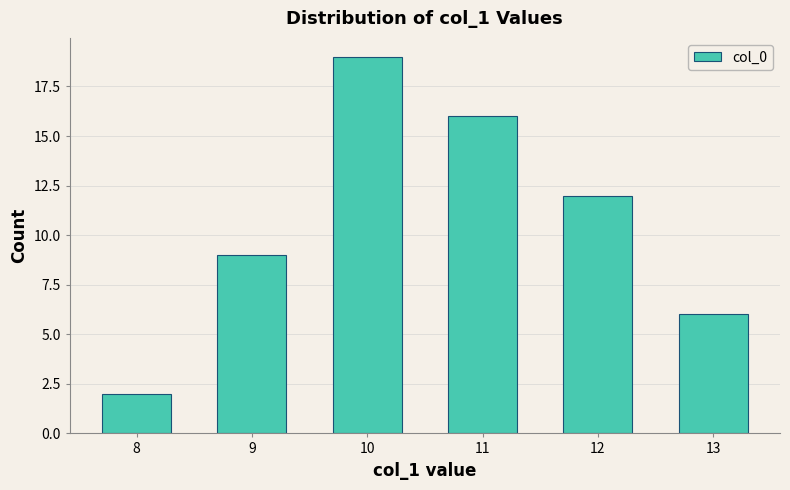

How many distinct data groups are displayed?

1